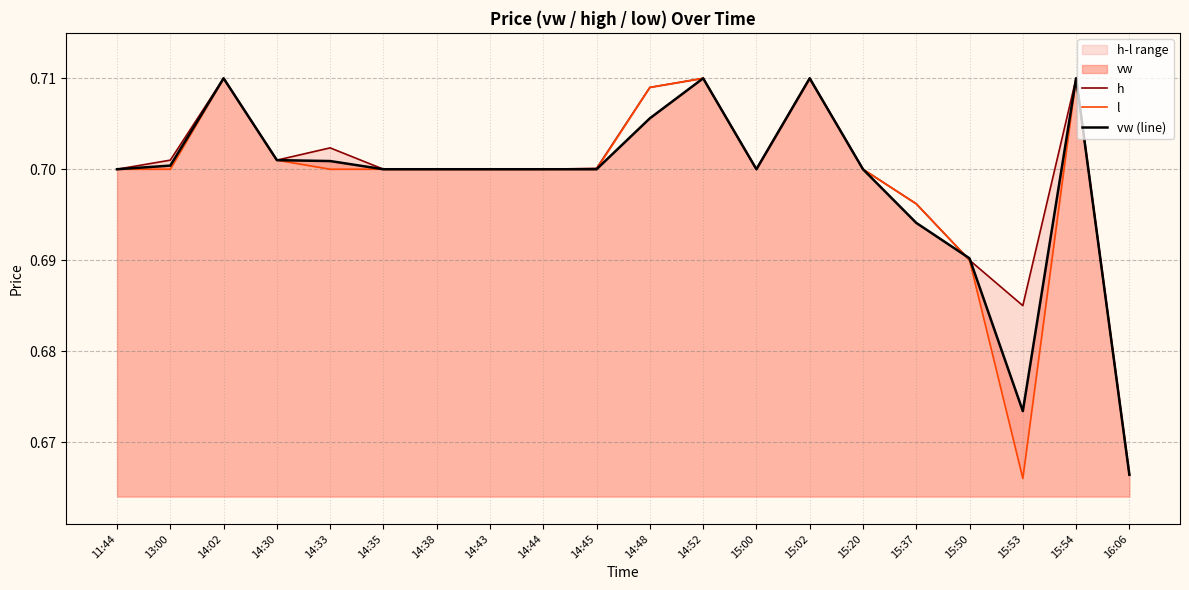

True or false: vw (line) and l cross at least once.

True